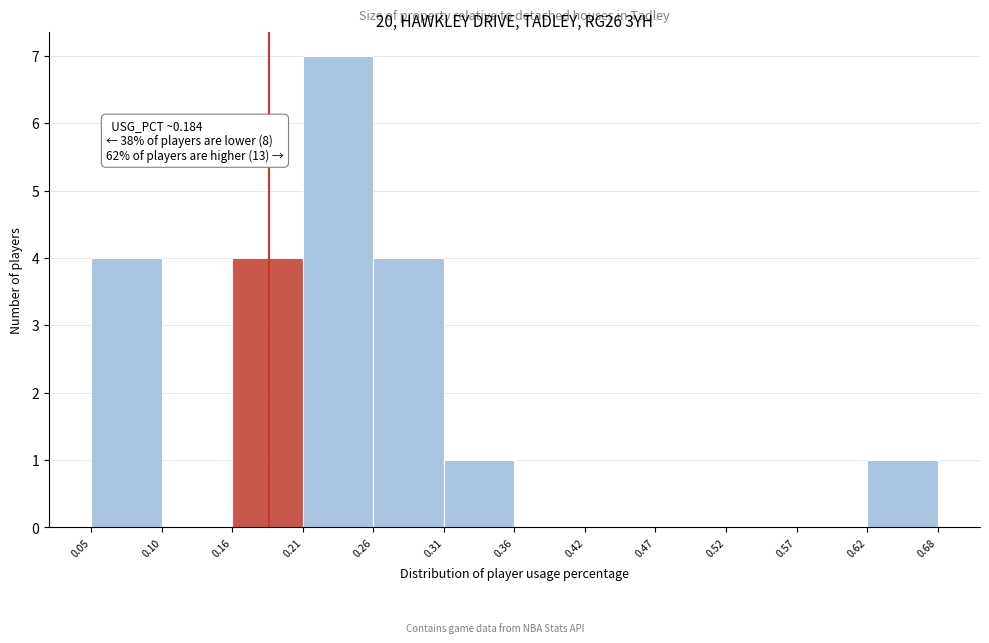

Over which range of the x-axis is the bar tallest?

0.21 to 0.26